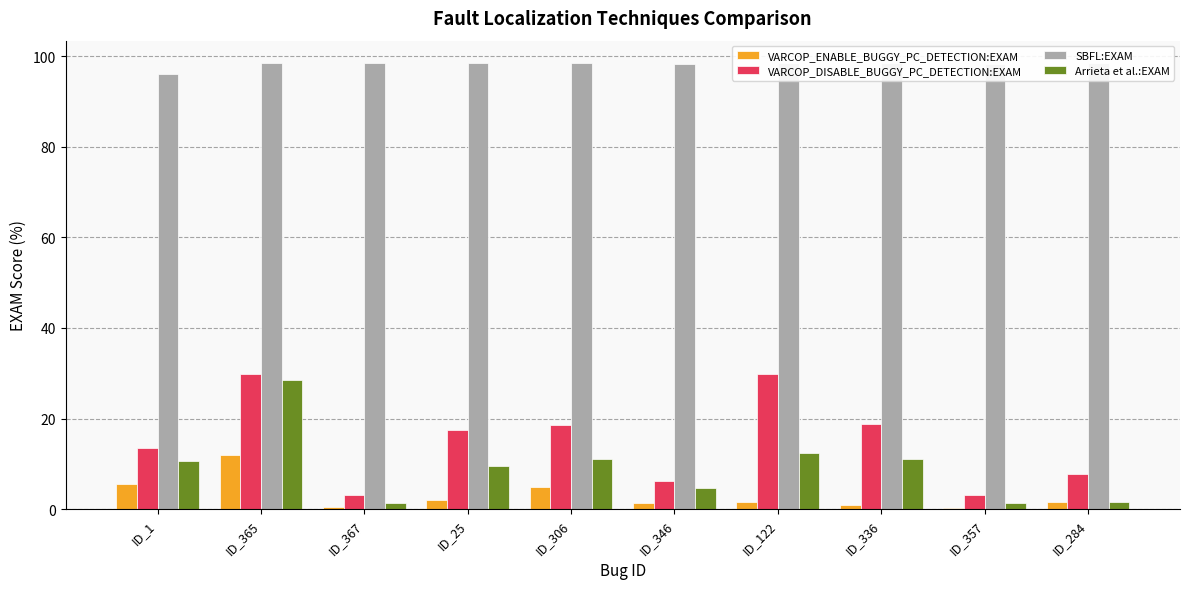

What is the maximum value shown in the chart?

98.5